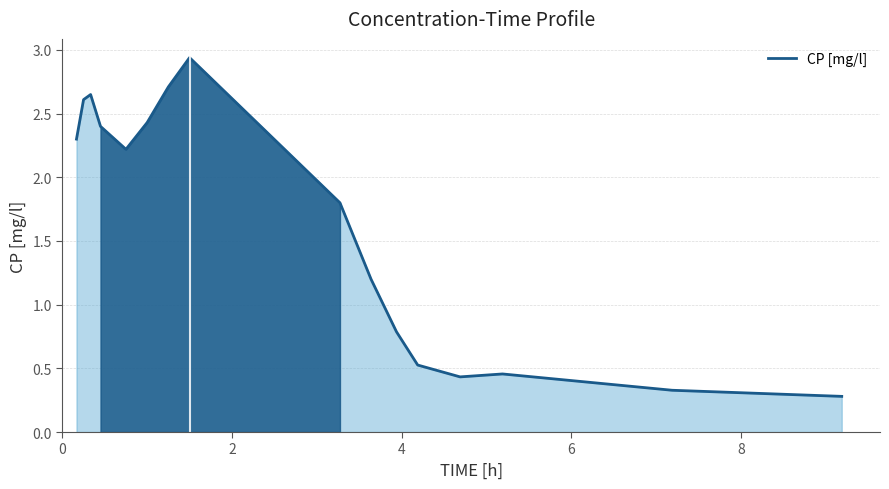

What is the minimum value shown in the chart?

0.3